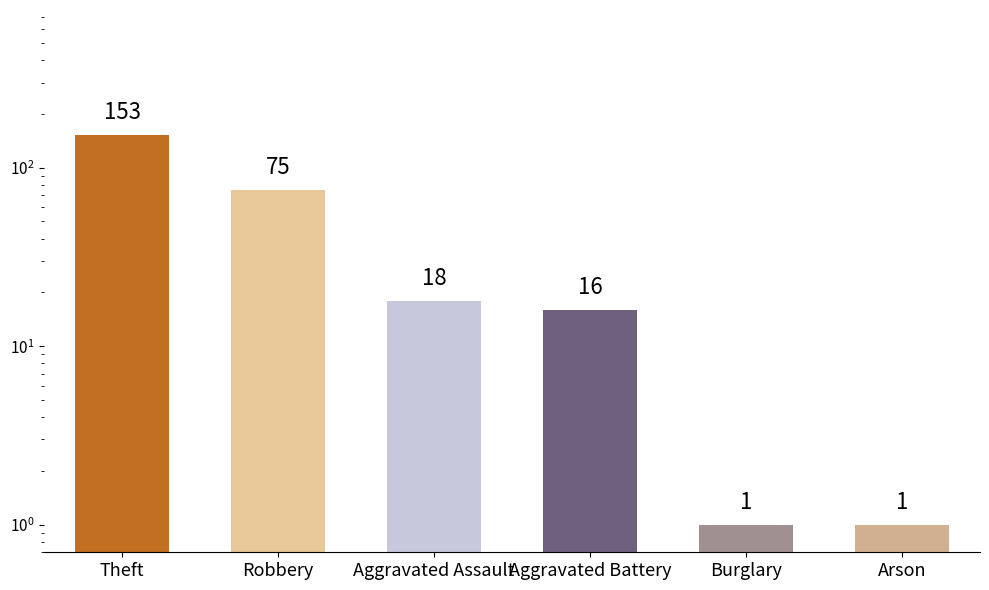

Are the bars horizontal?

No